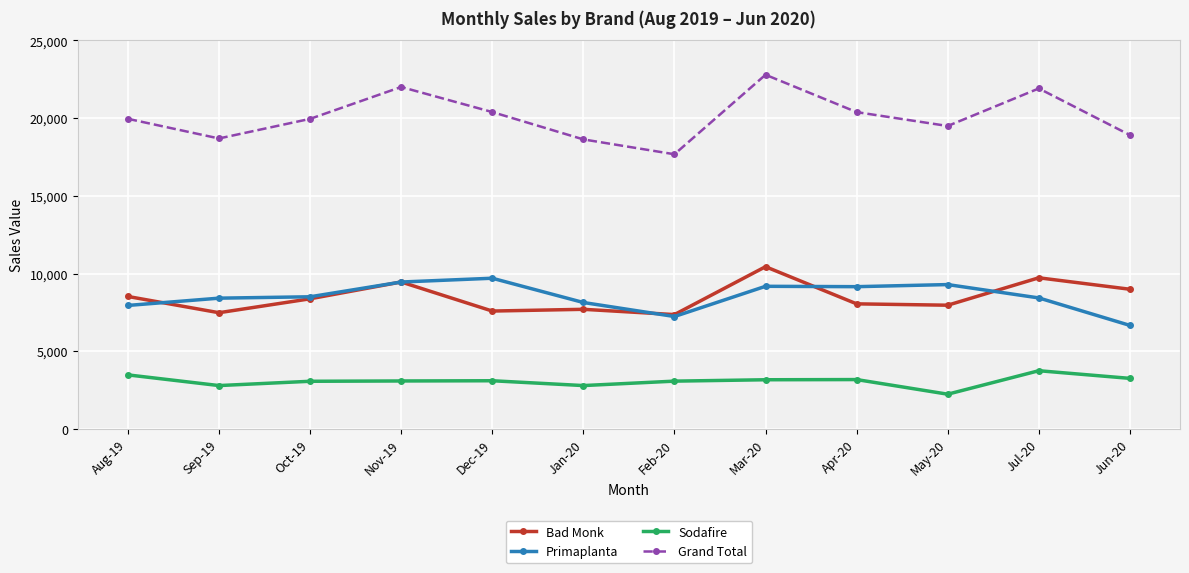

What value does the Bad Monk series have at Jun-20, to the nearest 50?

9000